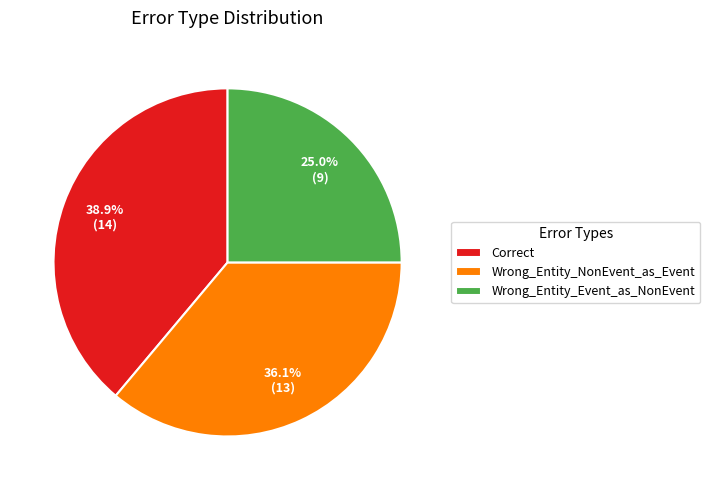

Which category has the smallest portion of the pie?

Wrong_Entity_Event_as_NonEvent